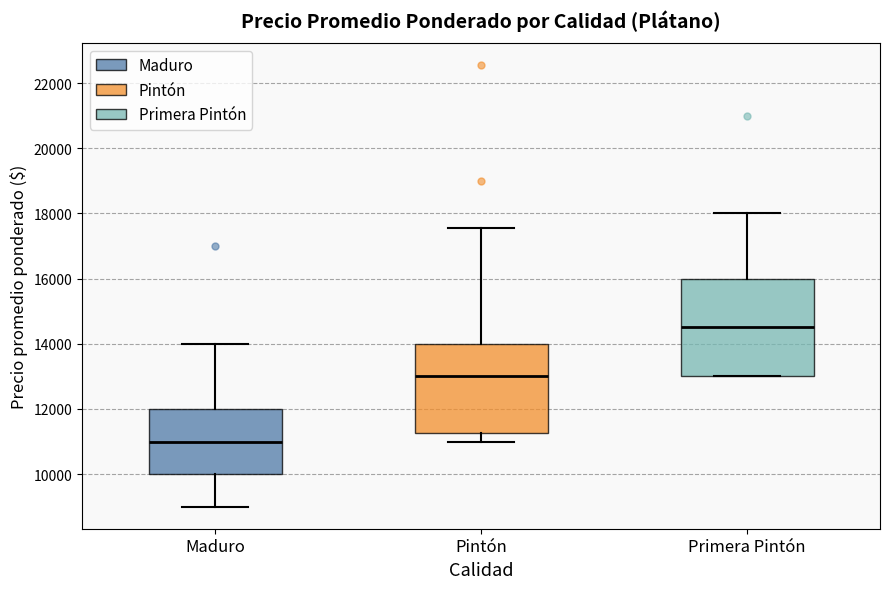

Reading left to right, read every box against the y-axis: the position of its median line, the range the box covers, and the ends of its whiskers. The values are not printed on the chart, so give them approximately, as read against the axis.

Maduro: median 11000, box 10000 to 12000, whiskers 9000 to 14000
Pintón: median 13000, box 11200 to 14000, whiskers 11000 to 17600
Primera Pintón: median 14600, box 13000 to 16000, whiskers 13000 to 18000